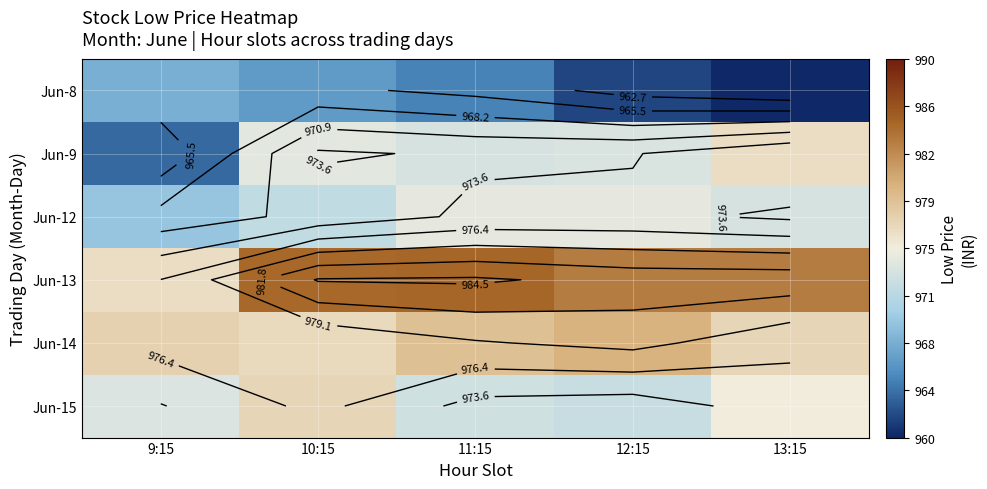

At which category is the sum across all series the highest?

10:15